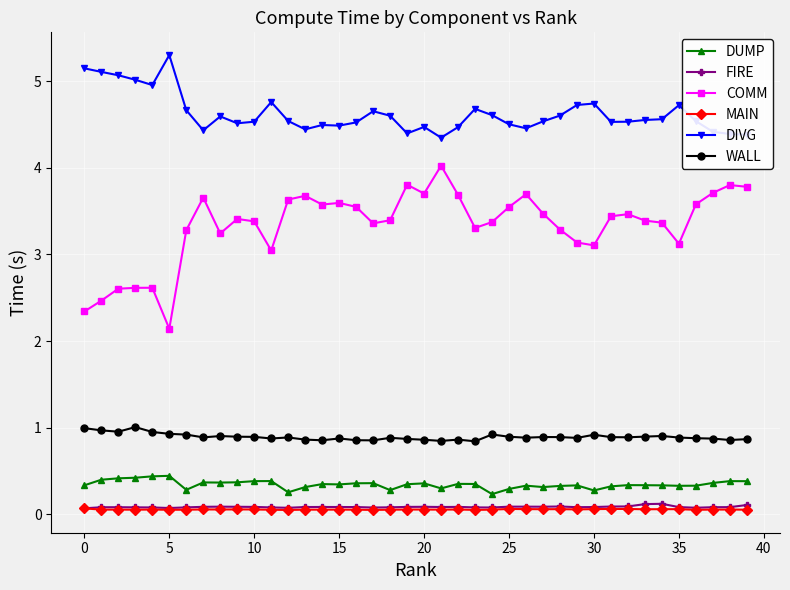

Which series has the widest spread of values?

COMM